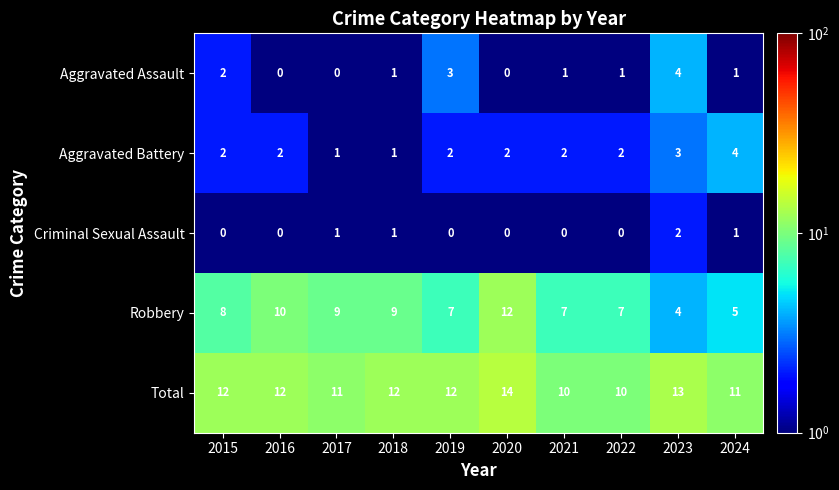

At 2019, list the series in order from smallest to largest.

Criminal Sexual Assault, Aggravated Battery, Aggravated Assault, Robbery, Total